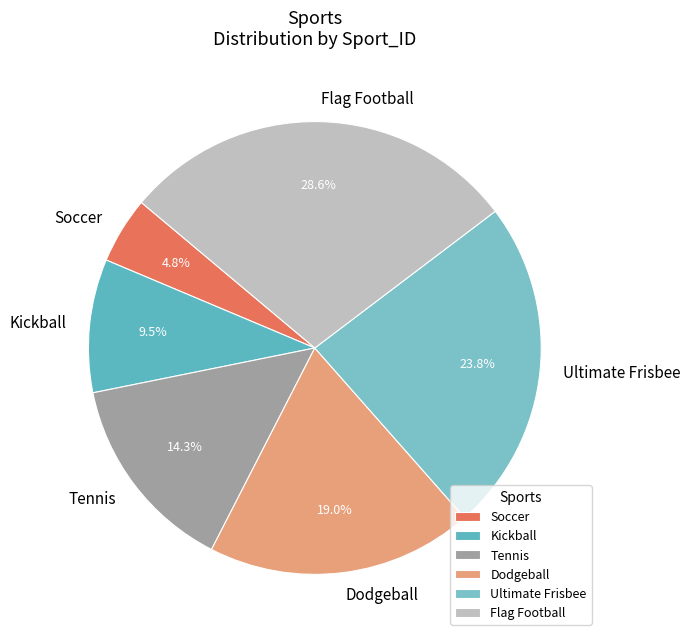

Is Flag Football the majority of the pie?

No